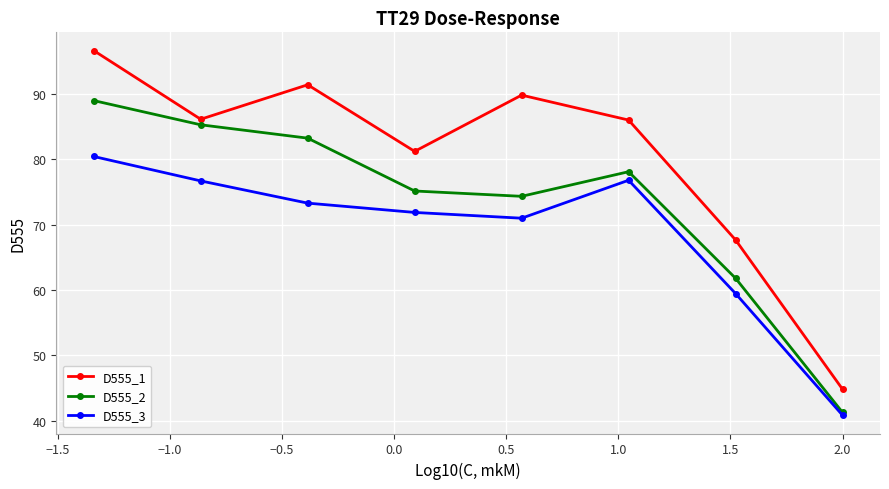

List the series in order of their peak value, lowest first.

D555_3, D555_2, D555_1